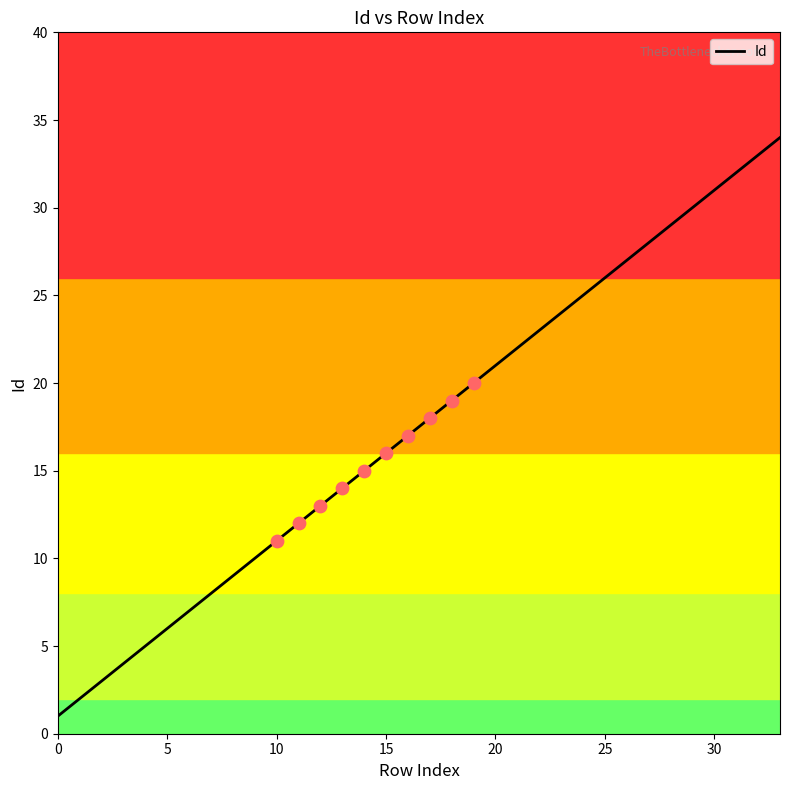

What is the difference between the maximum and minimum values?

33